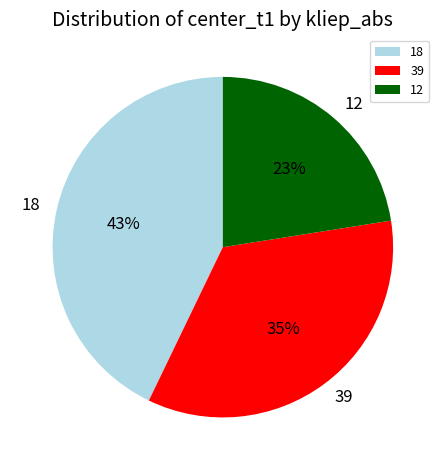

Which has a higher value, 39 or 12?

39